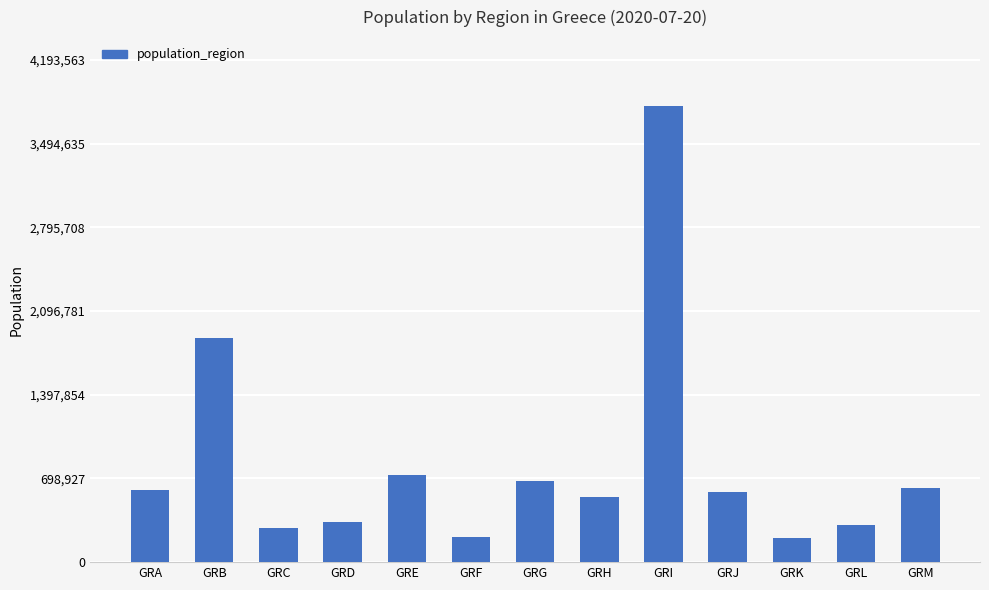

What is the value of the 8th bar from the left?

546870